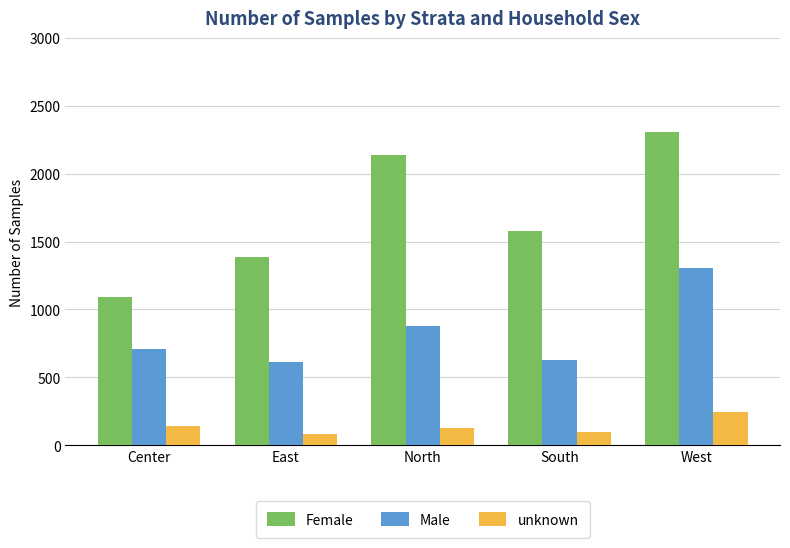

What is the sum of the Female values at Center and North?

3231